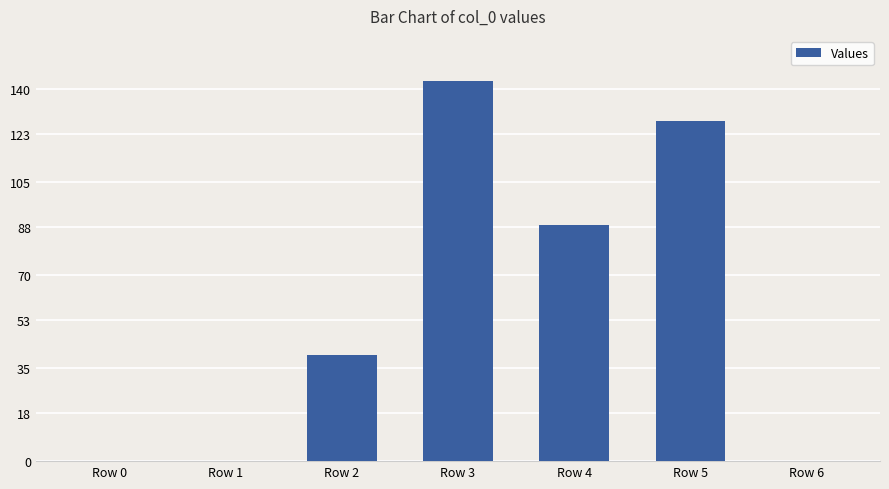

True or false: the data shows 40 at Row 2.

True